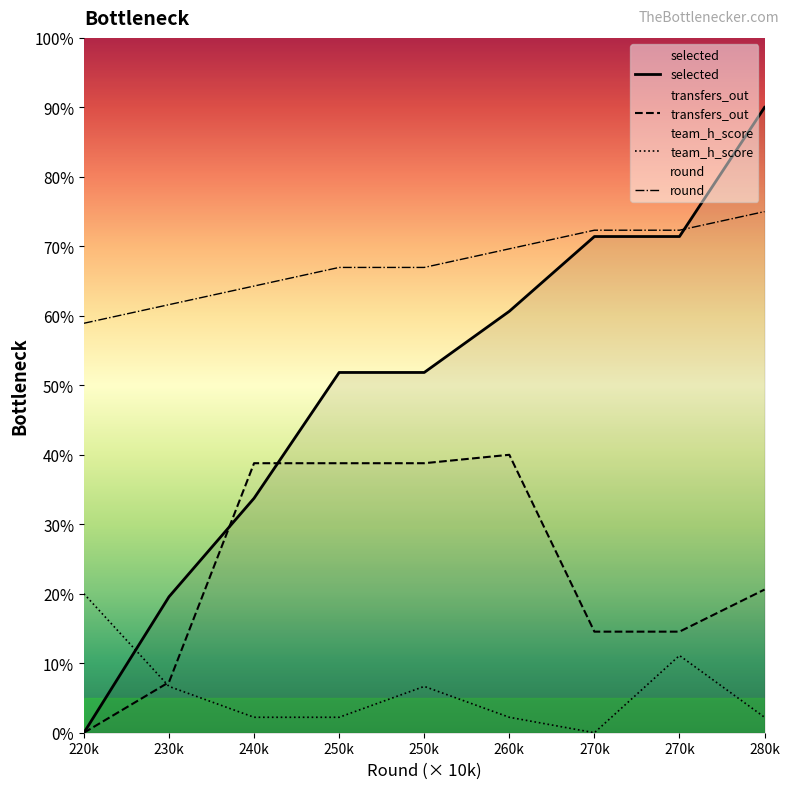

Reading right to left, extract all data points from this chart.

round: 280k=150.0	270k=144.6	270k=144.6	260k=139.3	250k=133.9	250k=133.9	240k=128.6	230k=123.2	220k=117.9
selected: 280k=180.0	270k=142.8	270k=142.8	260k=121.3	250k=103.7	250k=103.7	240k=67.5	230k=39.1	220k=0.0
transfers_out: 280k=41.2	270k=29.1	270k=29.1	260k=80.0	250k=77.6	250k=77.6	240k=77.6	230k=14.5	220k=0.0
team_h_score: 280k=4.4	270k=22.2	270k=0.0	260k=4.4	250k=13.3	250k=4.4	240k=4.4	230k=13.3	220k=40.0